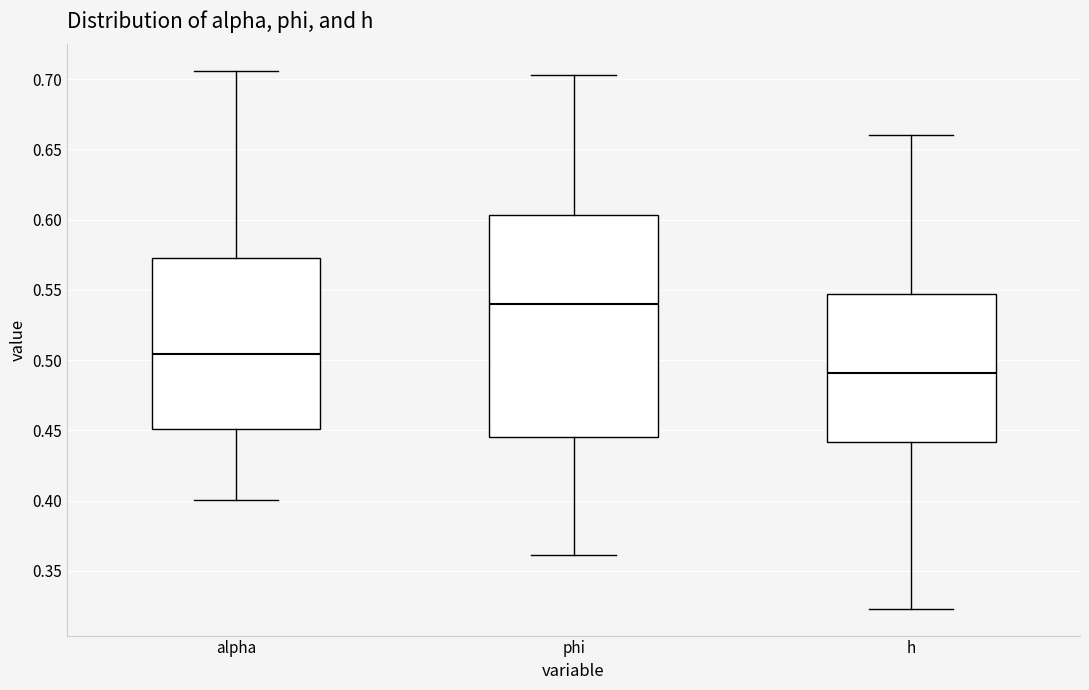

Which box has the highest median line?

phi